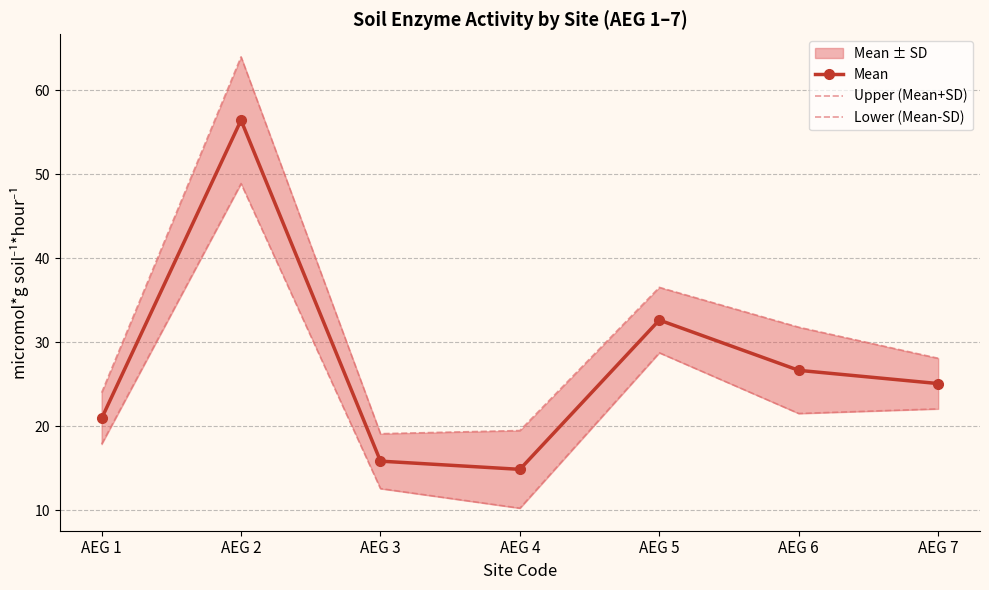

At which label does Upper (Mean+SD) first exceed 28?

AEG 2